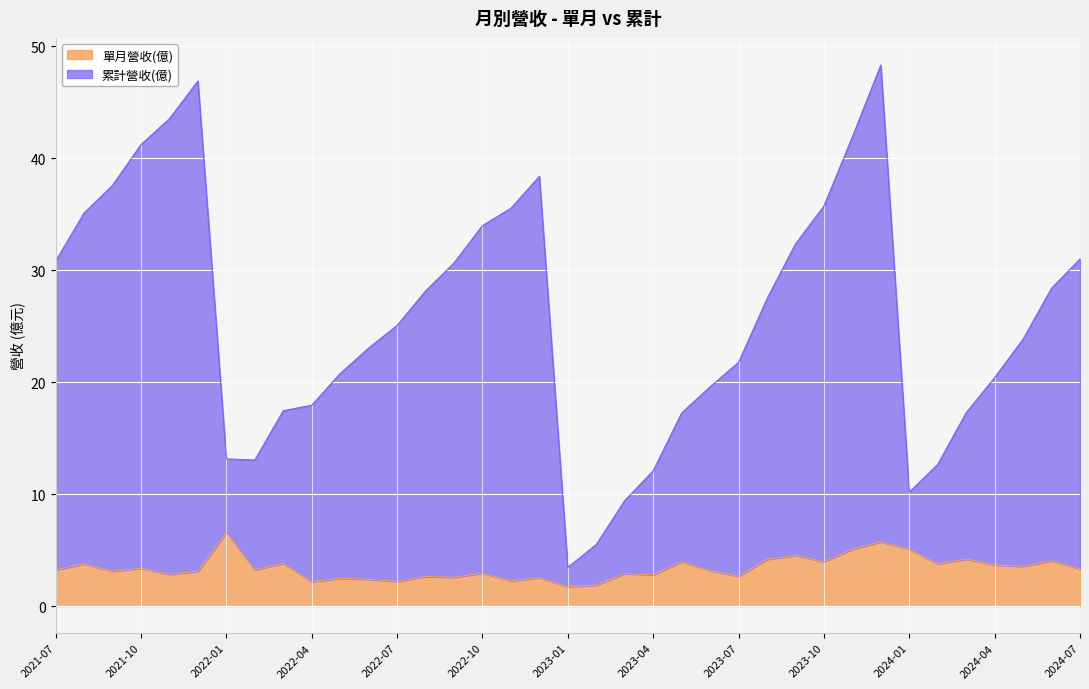

At 2024-01, list the series in order from smallest to largest.

單月營收(億), 累計營收(億)